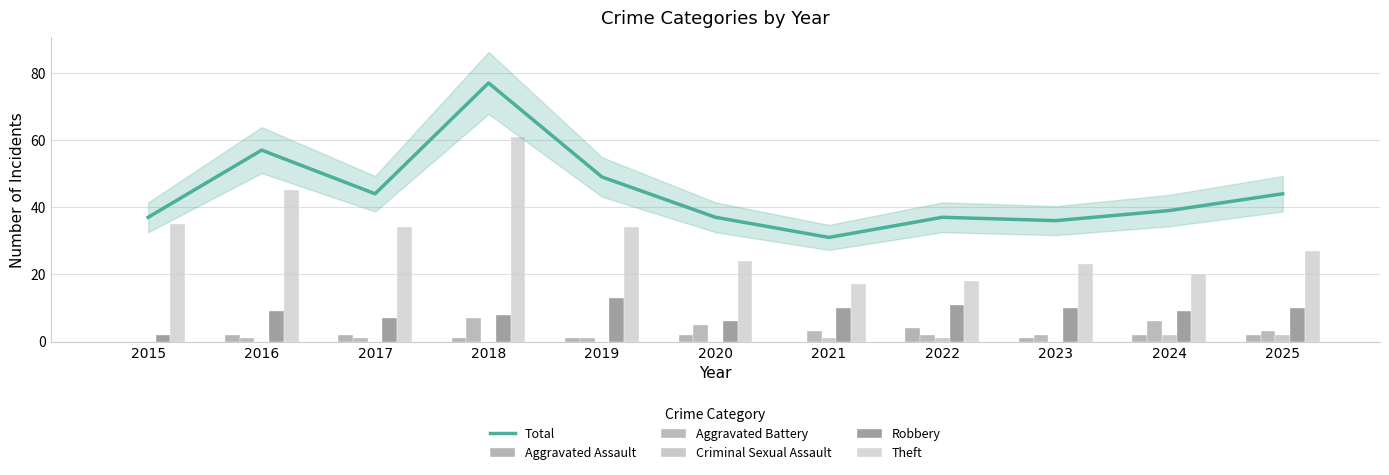

List the labels in order of Aggravated Battery value, smallest first.

2015, 2016, 2017, 2019, 2022, 2023, 2021, 2025, 2020, 2024, 2018